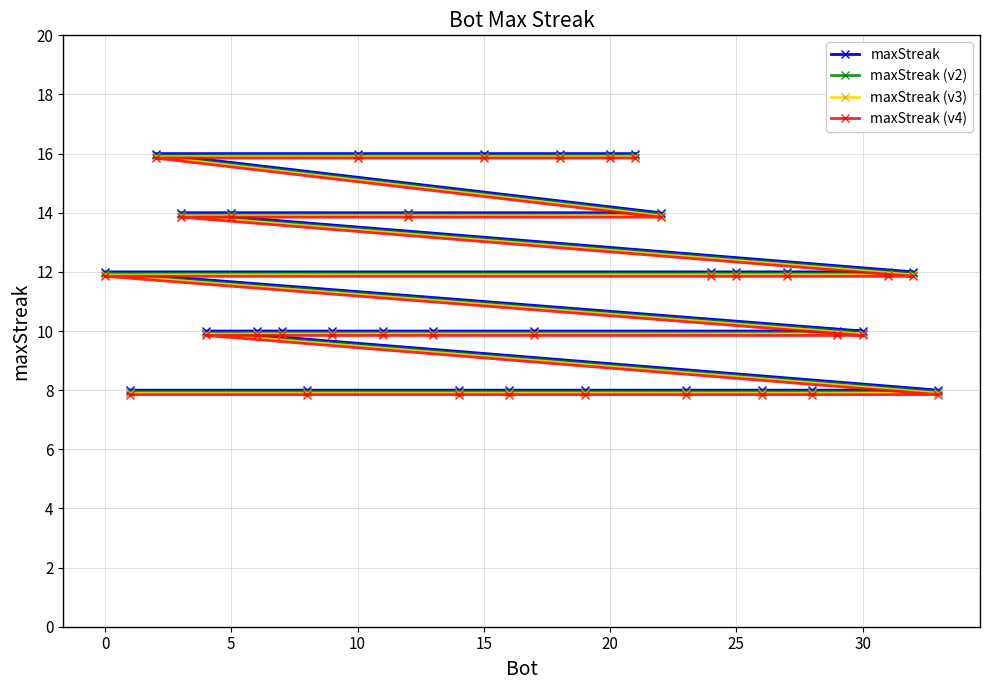

True or false: maxStreak has a value of 14.0 at 5.

True